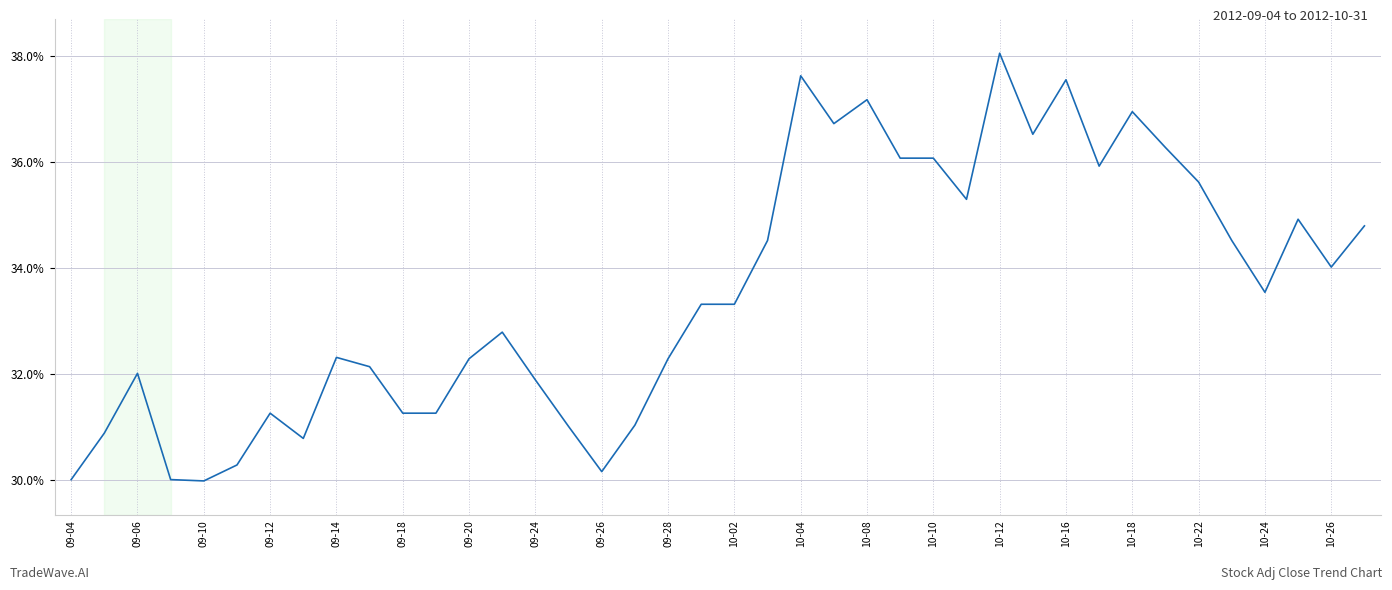

What is the difference between the maximum and minimum values?

8.1